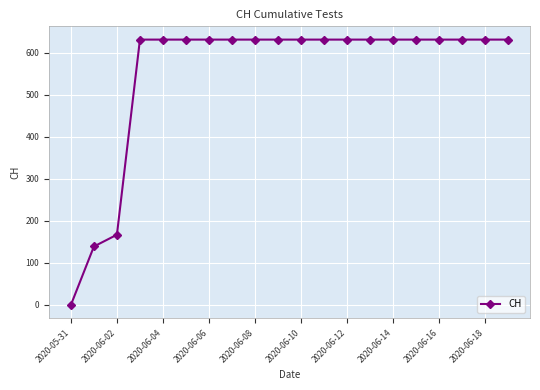

What is the greatest value displayed?

631